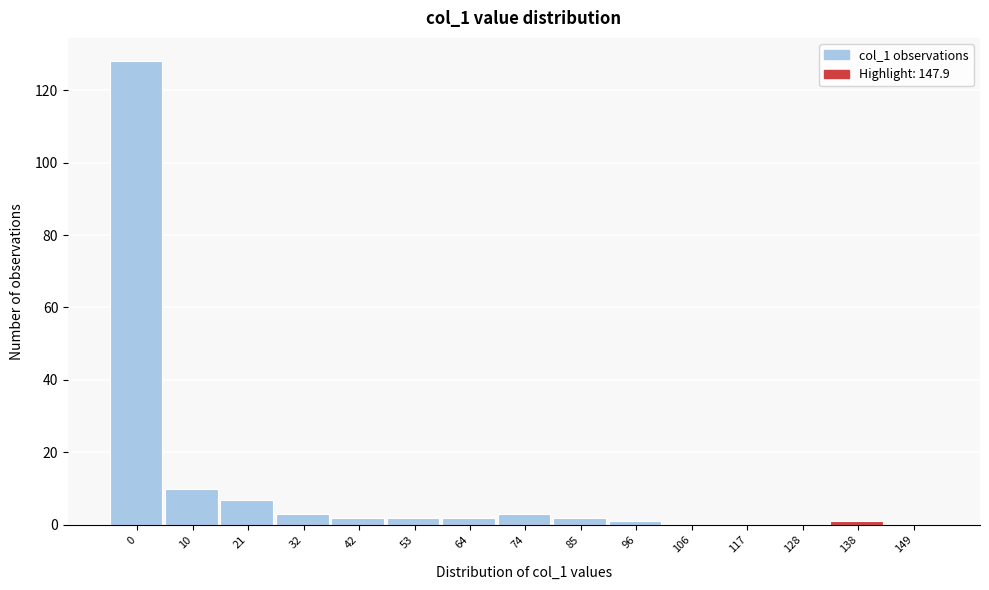

Reading left to right, list all the values displayed in this chart.

0=128	10=10	21=7	32=3	42=2	53=2	64=2	74=3	85=2	96=1	106=0	117=0	128=0	138=1	149=0